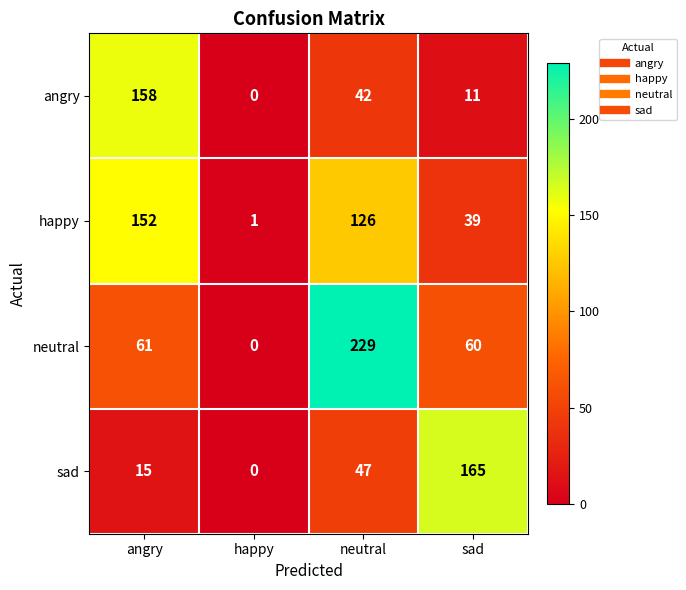

What is the total value across all series at neutral?

444